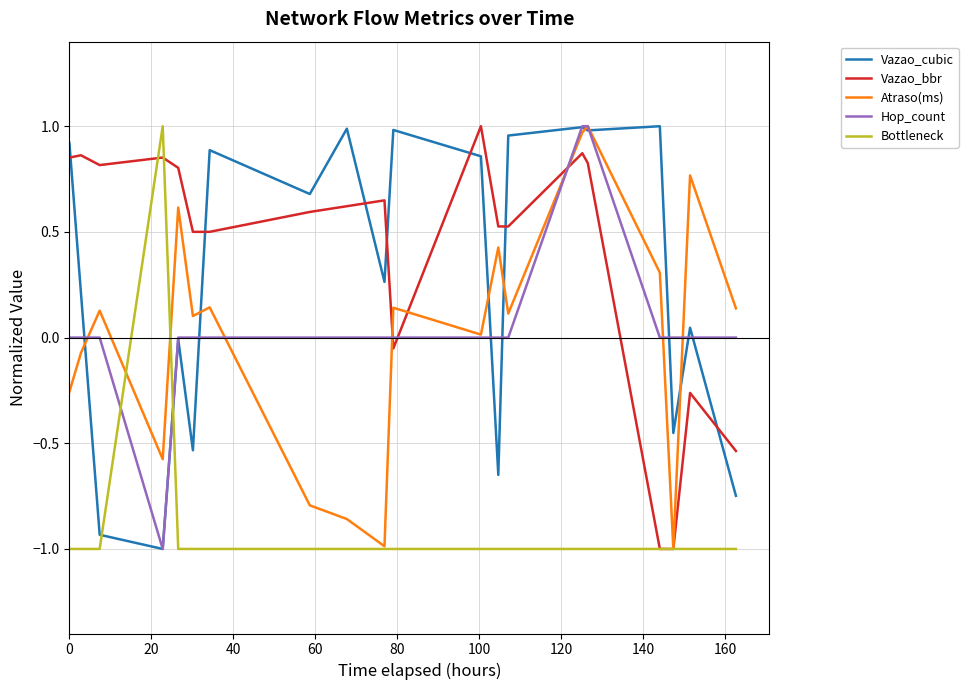

Which series ends up on top after the final intersection of Bottleneck and Vazao_cubic?

Vazao_cubic